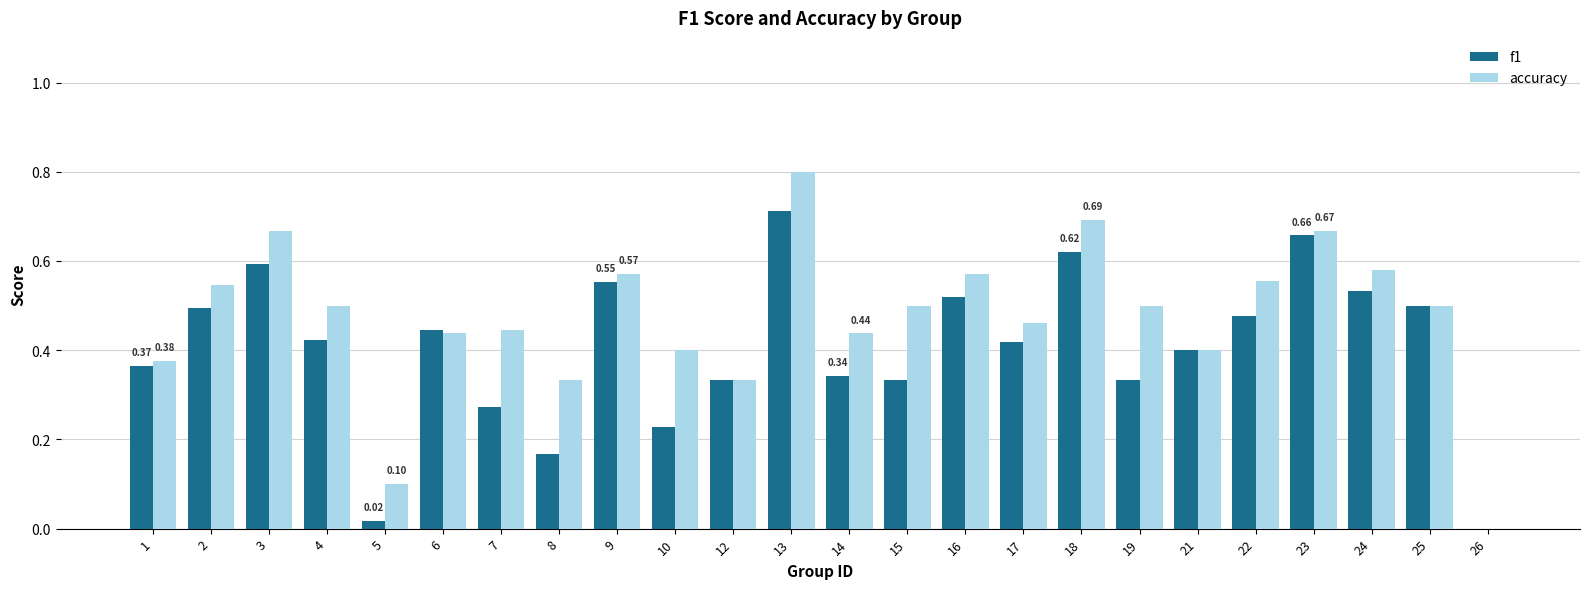

Are the bars horizontal?

No